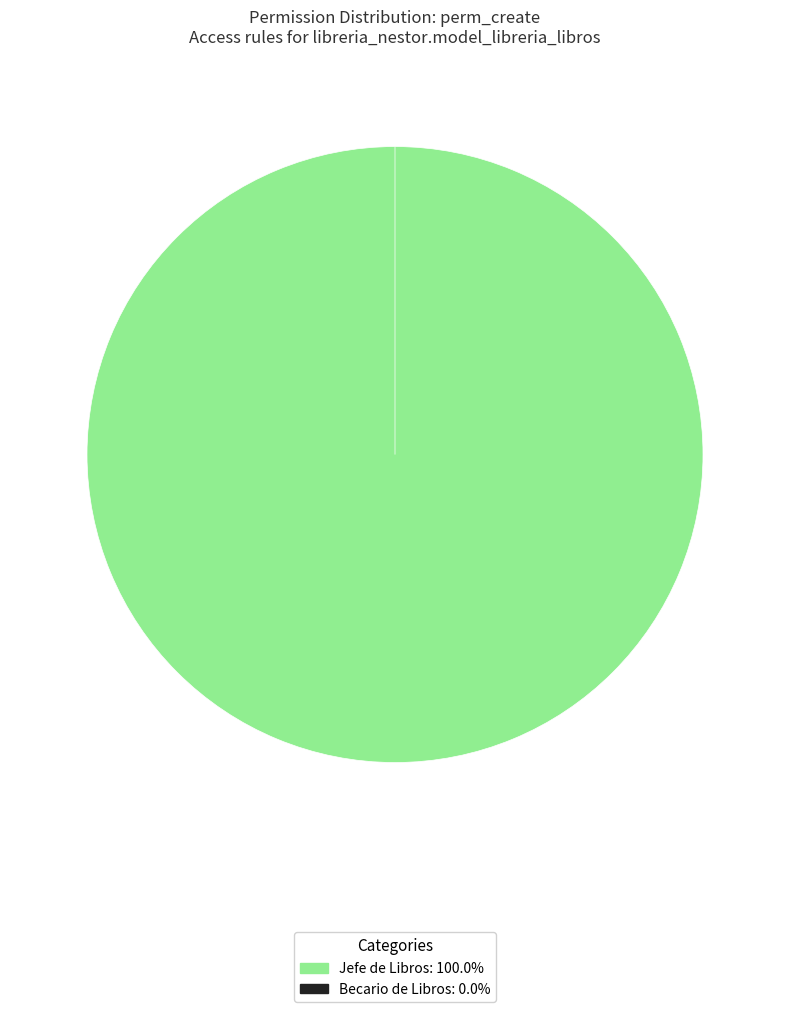

To the nearest percent, what is the difference between the largest and smallest slice percentages?

100%